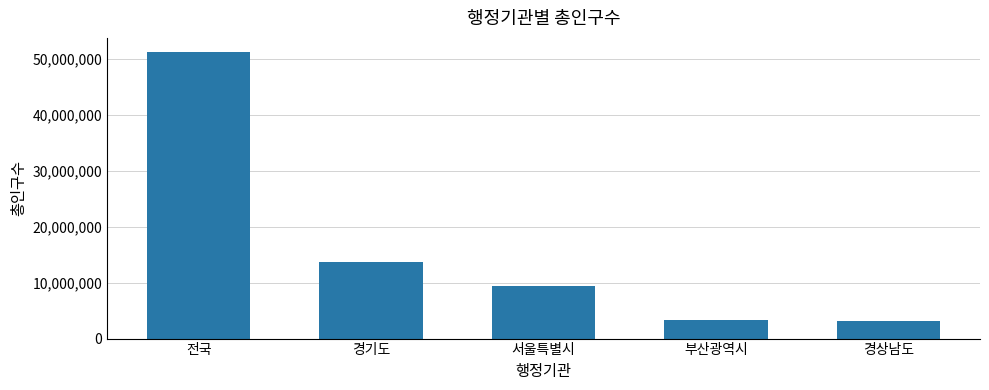

Between 경기도 and 서울특별시, which is larger?

경기도